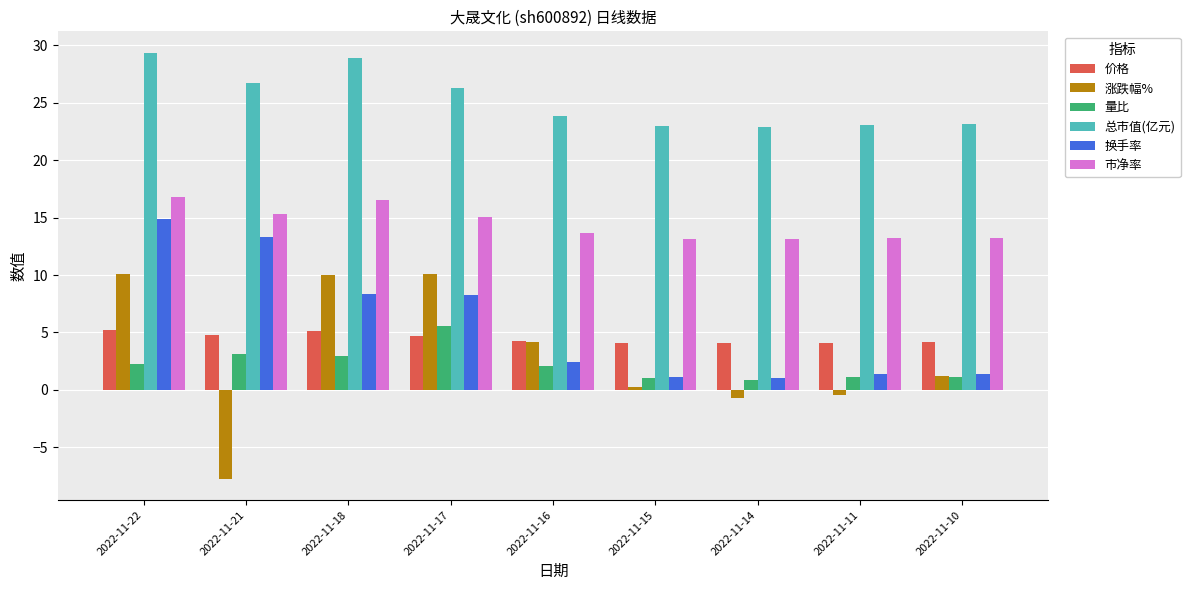

Is the value of 市净率 at 2022-11-21 greater than the value of 总市值(亿元) at 2022-11-14?

No